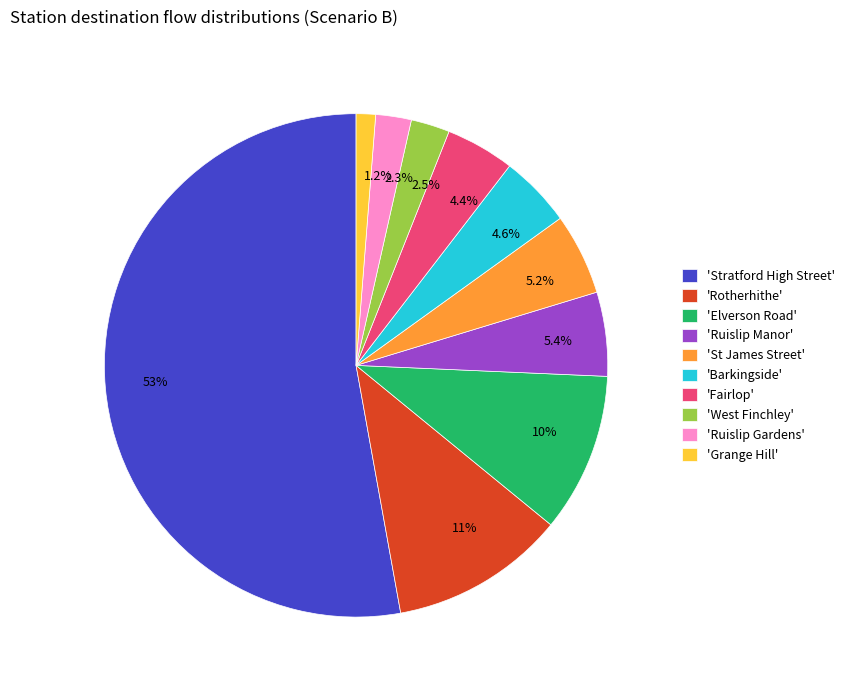

How many slices are in this pie chart?

10